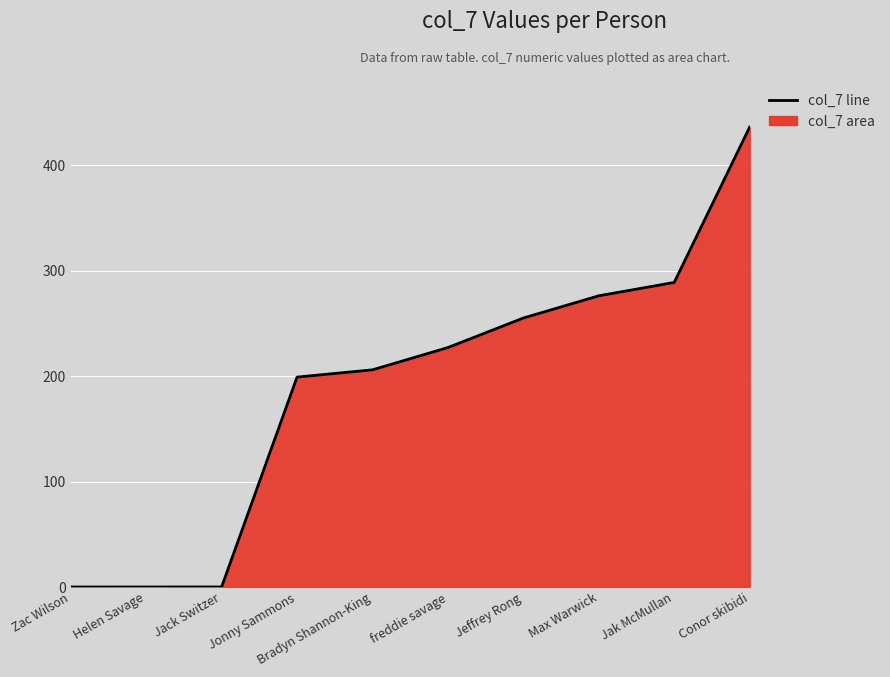

Between Jak McMullan and Max Warwick, which is larger?

Jak McMullan